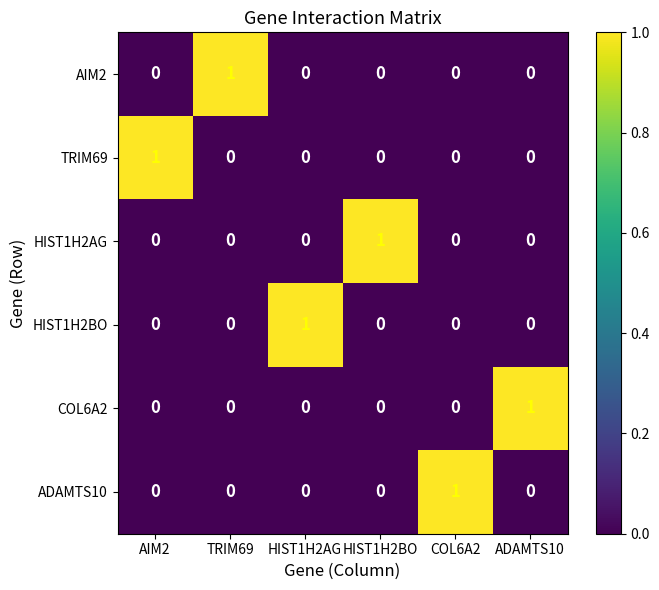

Count the TRIM69 values in the range 0 to 1.

6